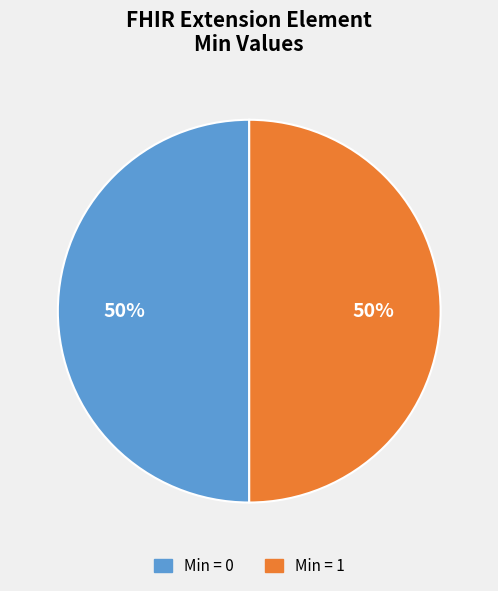

To the nearest percent, what is the average slice percentage?

50%